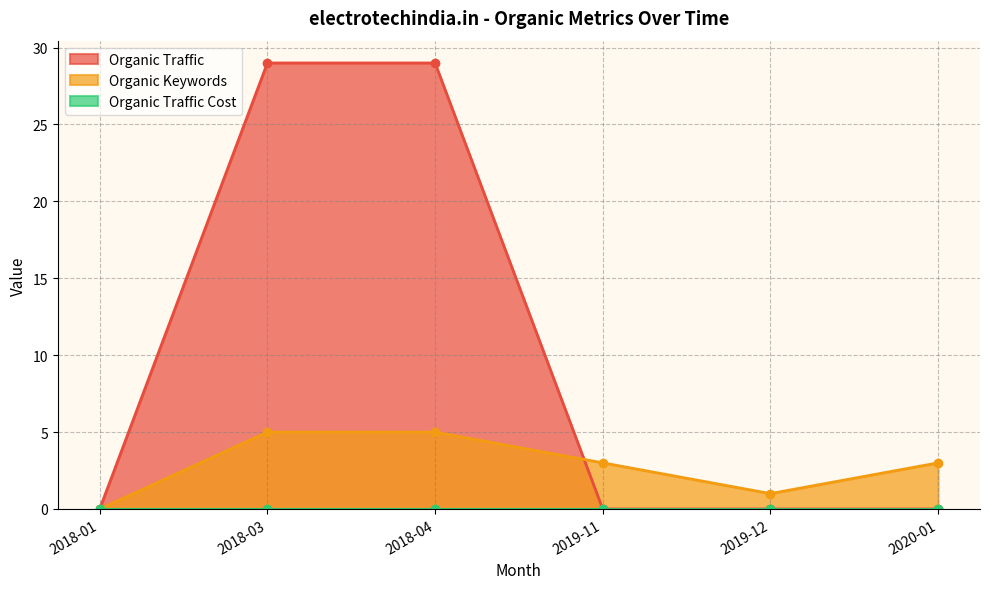

What is the average value of the Organic Traffic series?

10